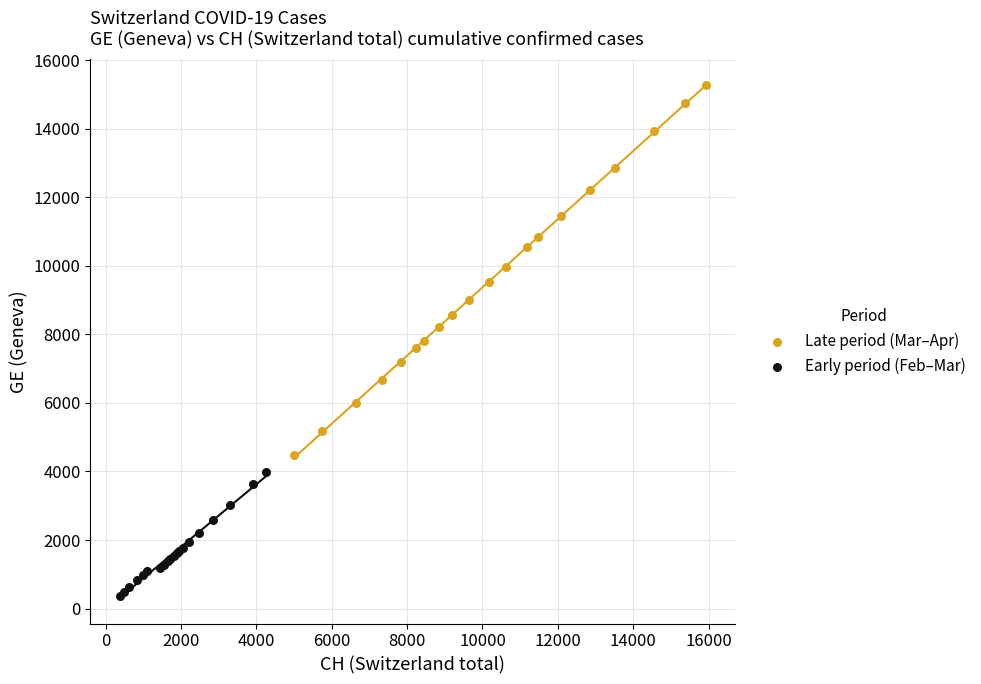

Which series reaches the minimum Y coordinate?

Early period (Feb–Mar)